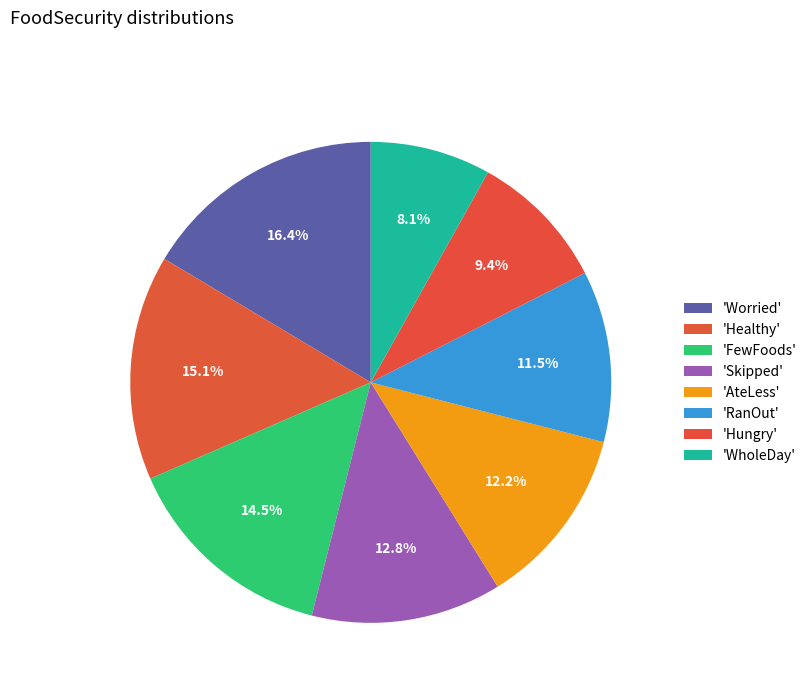

Rank the categories by value from lowest to highest.

WholeDay, Hungry, RanOut, AteLess, Skipped, FewFoods, Healthy, Worried